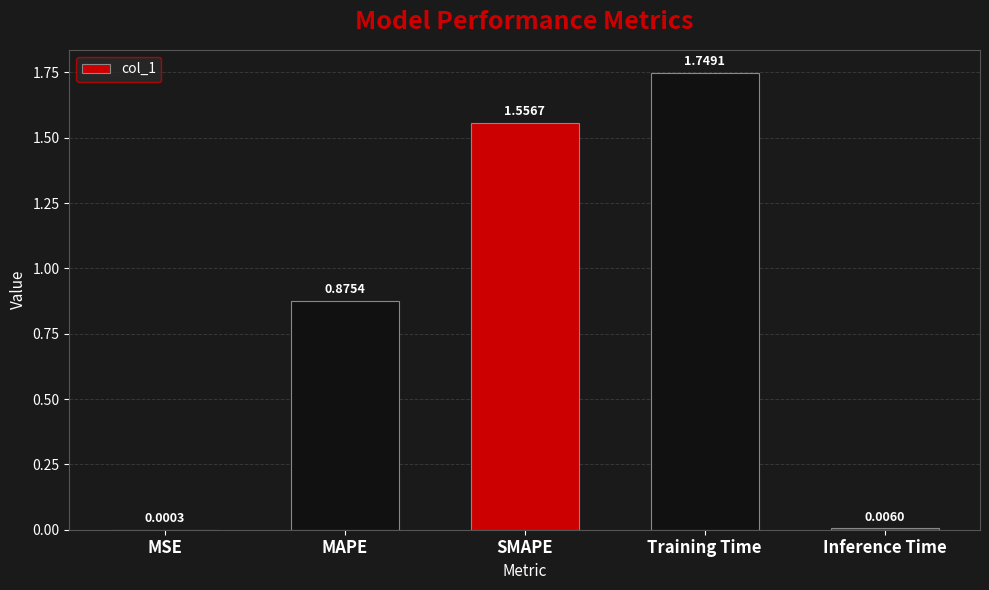

The value at MAPE is 1.2. True or false?

False